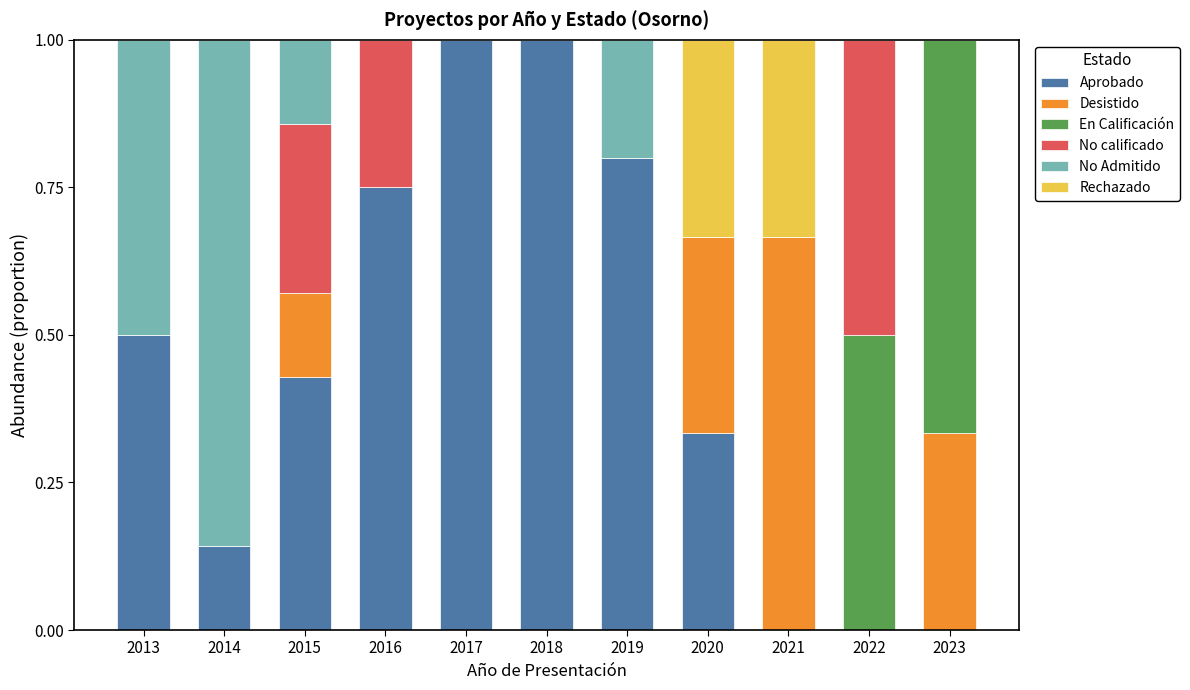

The value of Aprobado at 2022 is -0.6. True or false?

False